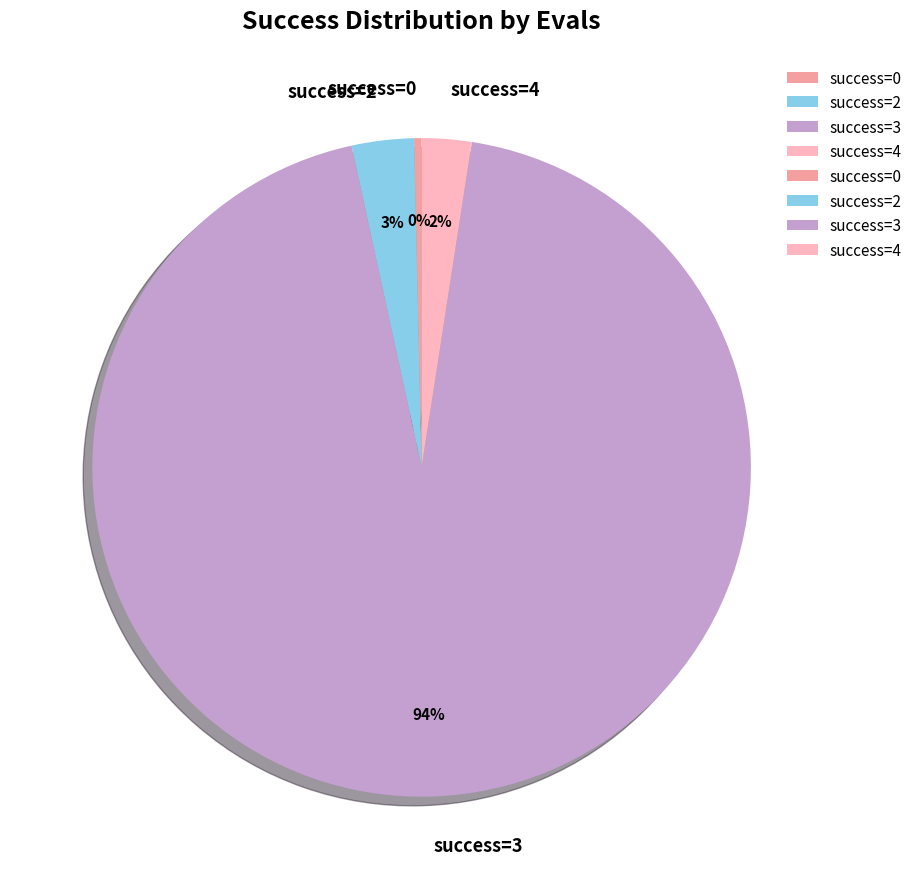

Is it true that success=0 is 15% of the pie?

False